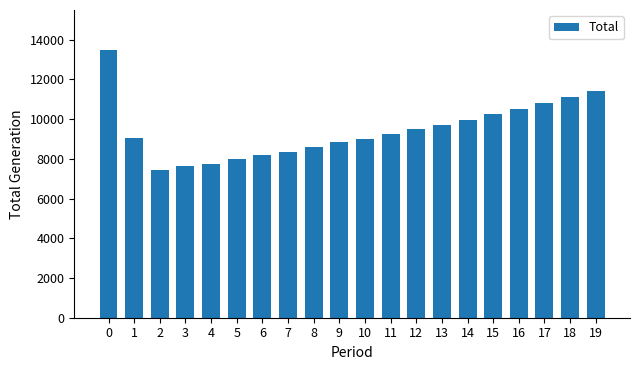

Is it true that the value at 9 is 14952?

False